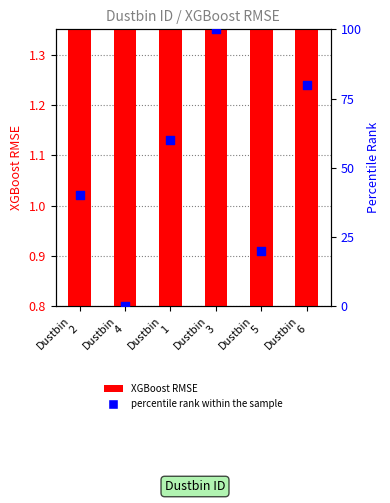

At how many categories does at least one series exceed 86?

1